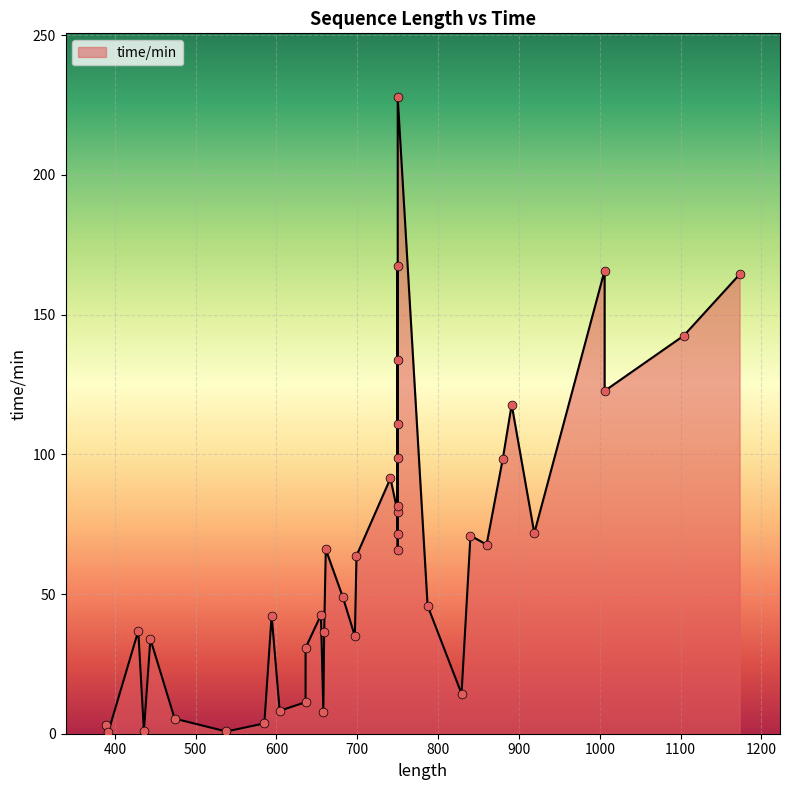

What is the change in value from 697 to 750?

+193.0